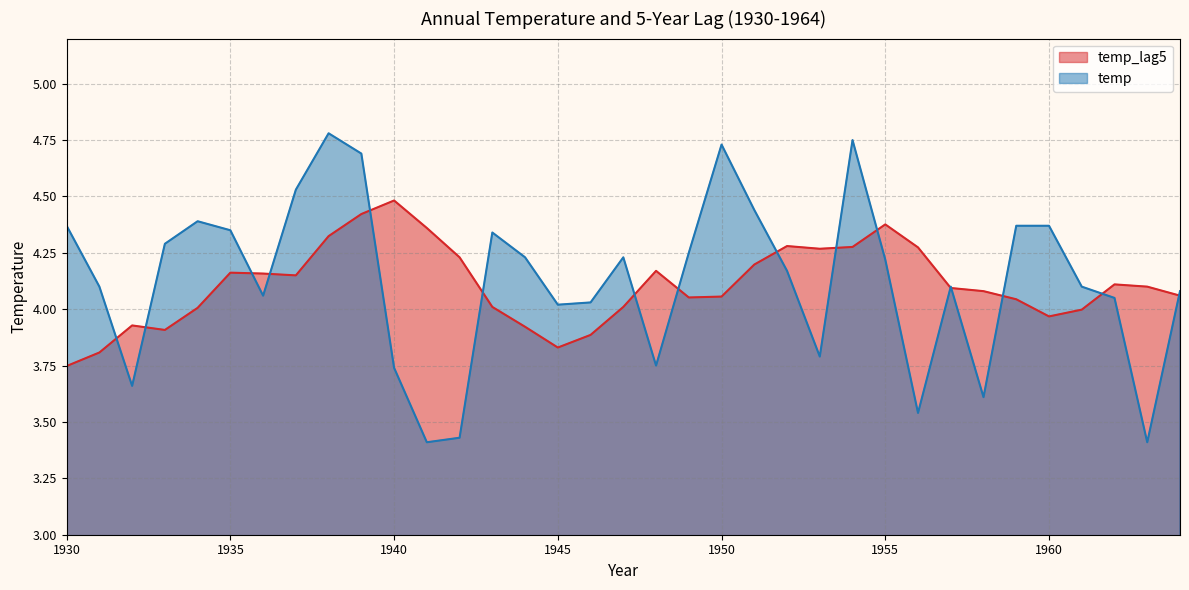

Where do temp and temp_lag5 first cross each other?

1931 and 1932